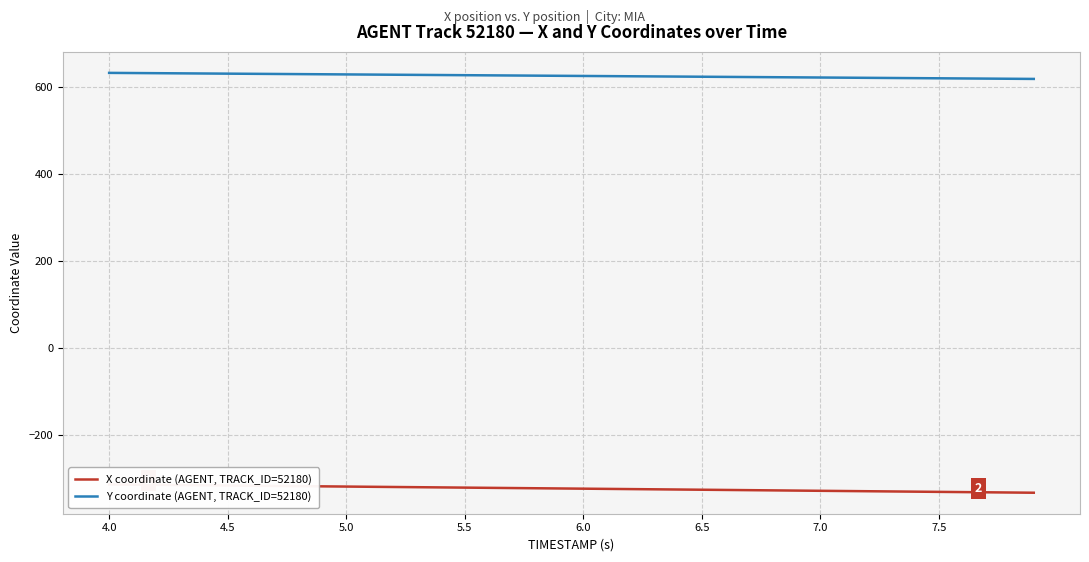

What is the value of the X coordinate (AGENT, TRACK_ID=52180) point at the 19th from the left?

-322.7